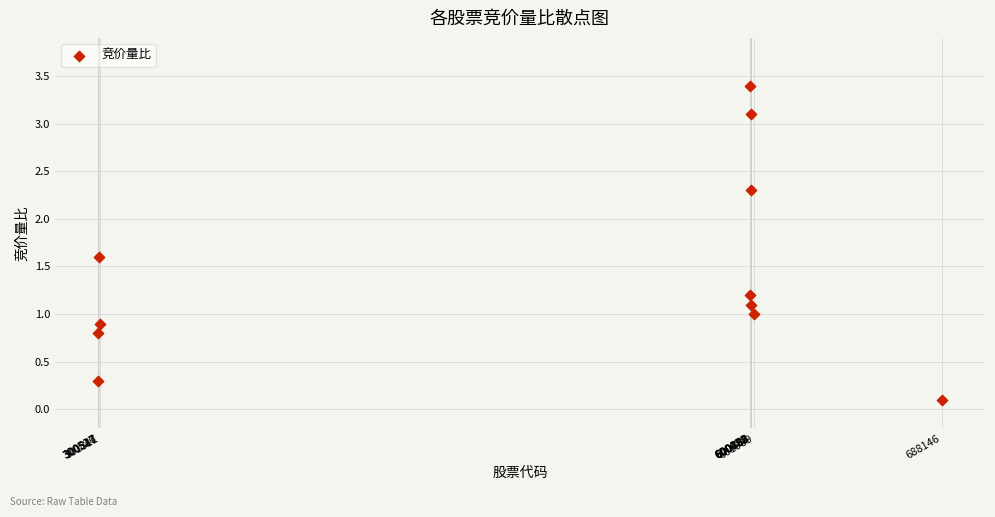

What is the average Y value?

1.4